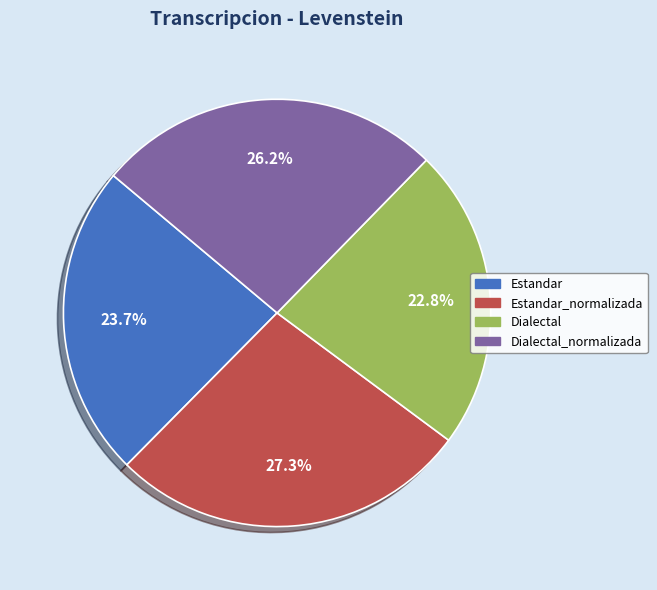

Is the sum of Dialectal and Estandar greater than half?

No